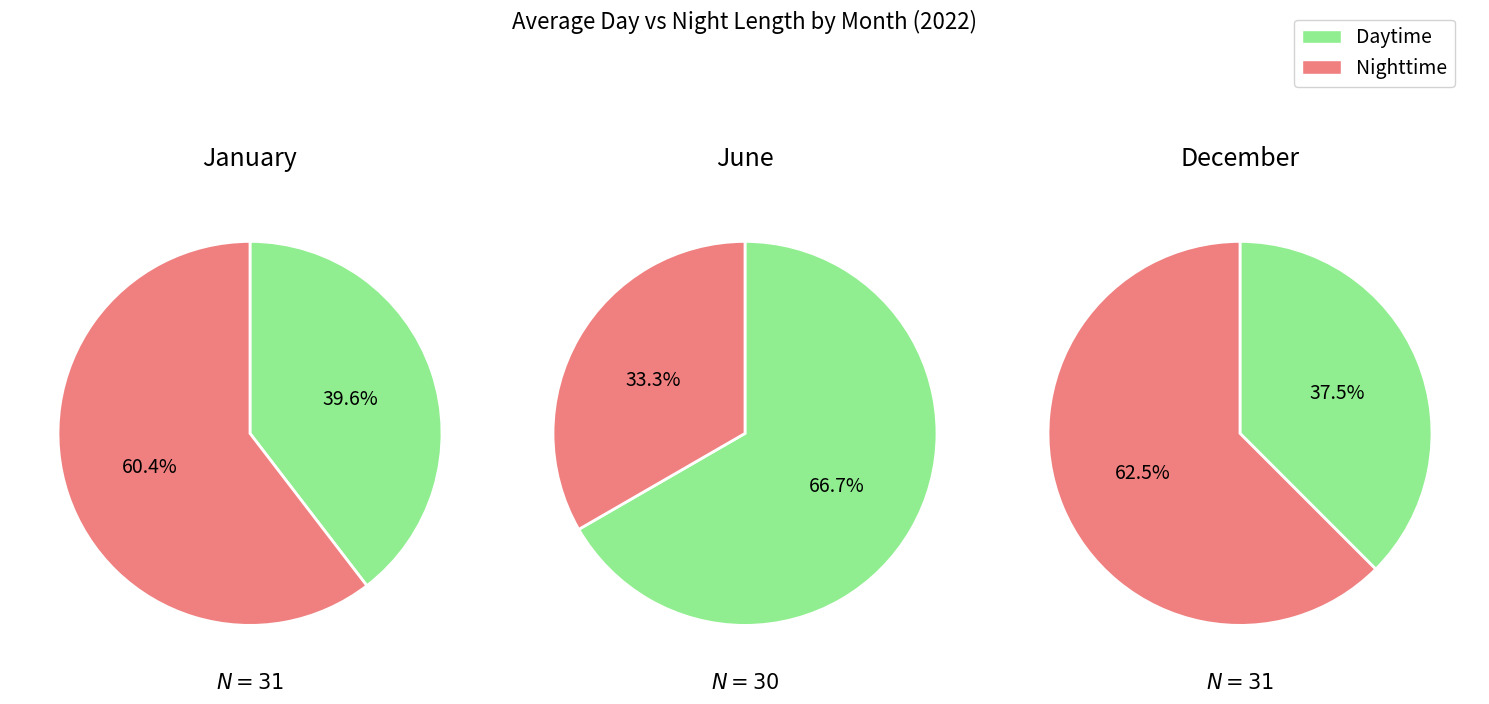

Does 5 account for over 50% of the chart?

No